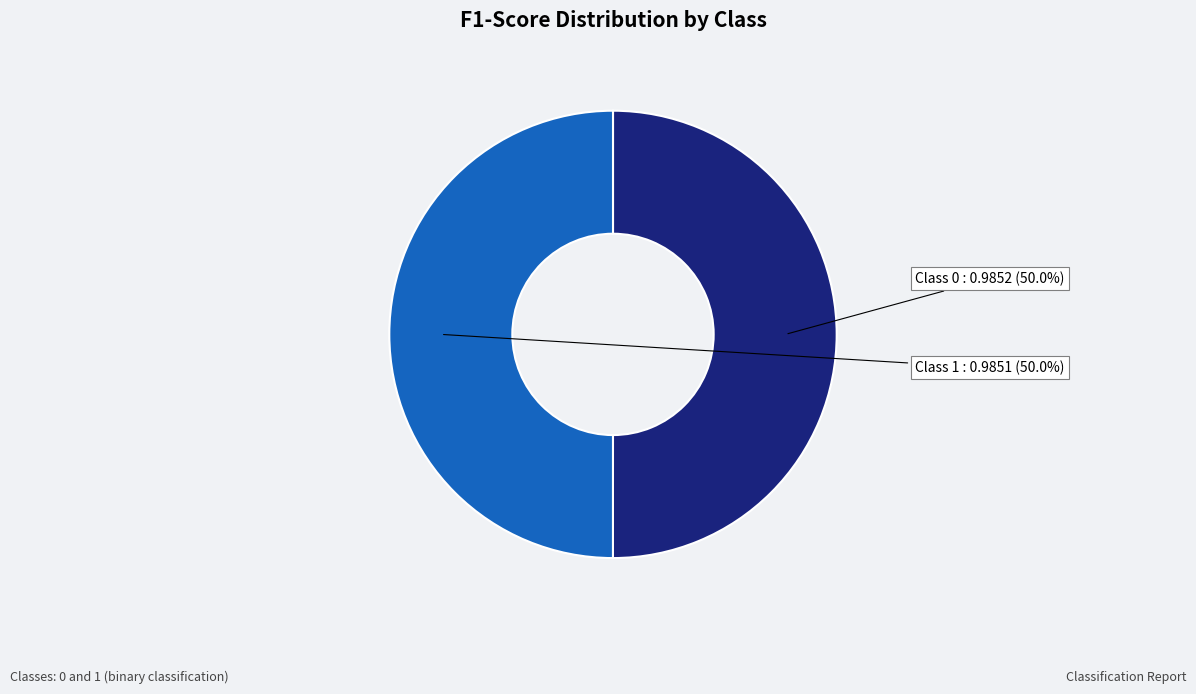

Combined, do Class 0 and Class 1 account for over 50%?

Yes